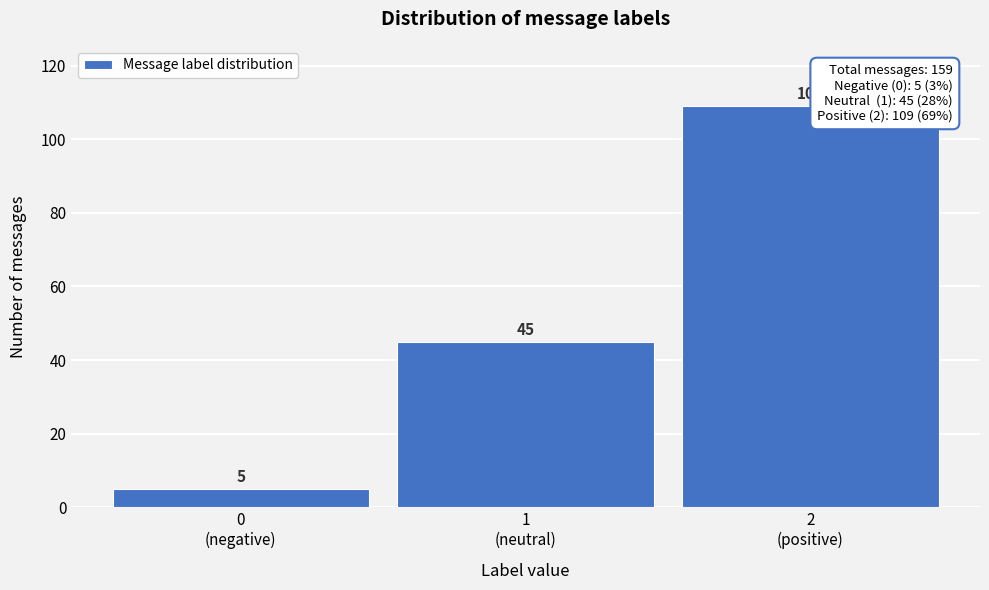

Reading left to right, what are all the values shown in this chart?

5	45	109